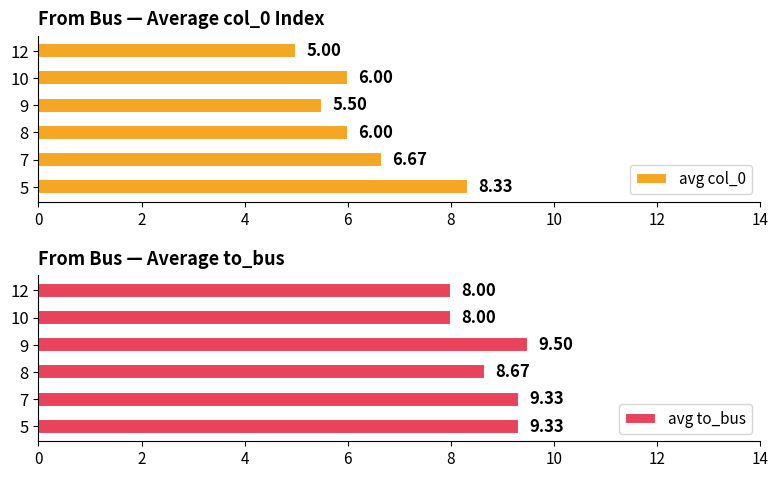

How many series are shown in this chart?

2